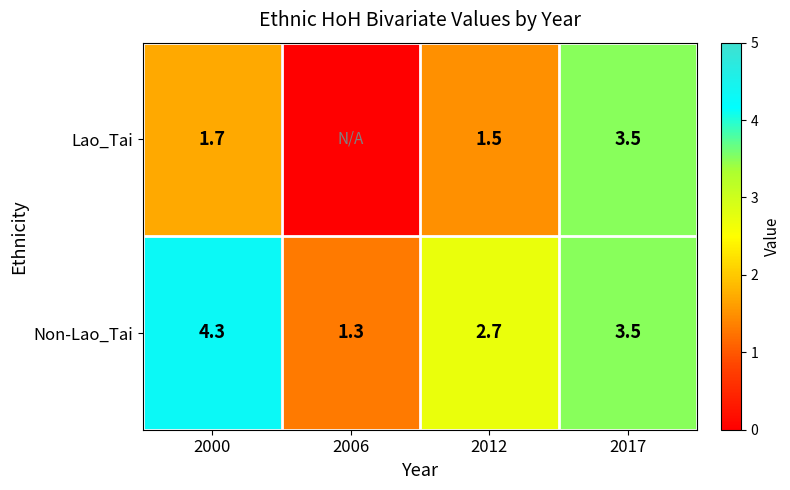

What is the difference between the Non-Lao_Tai values at 2017 and 2000?

0.8